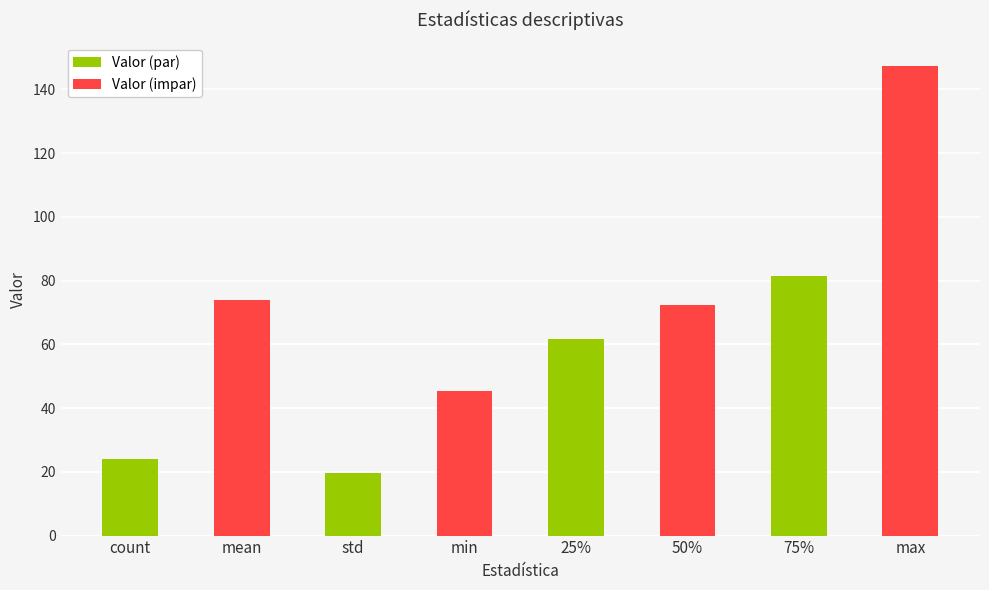

How many data points in Valor (par) are less than 61?

2